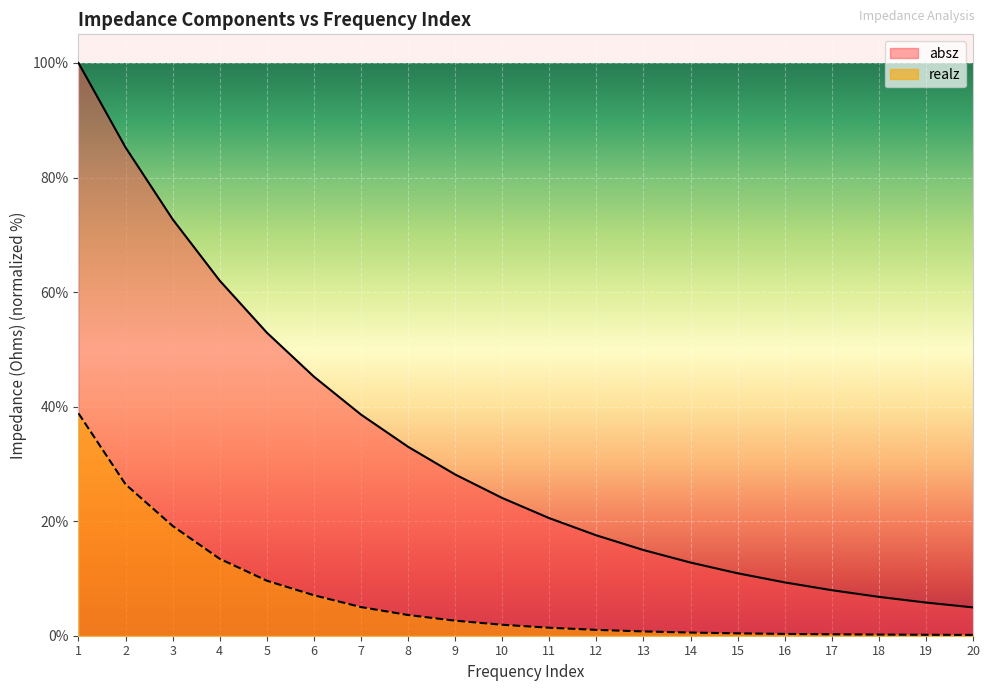

Count the number of data series in this chart.

2